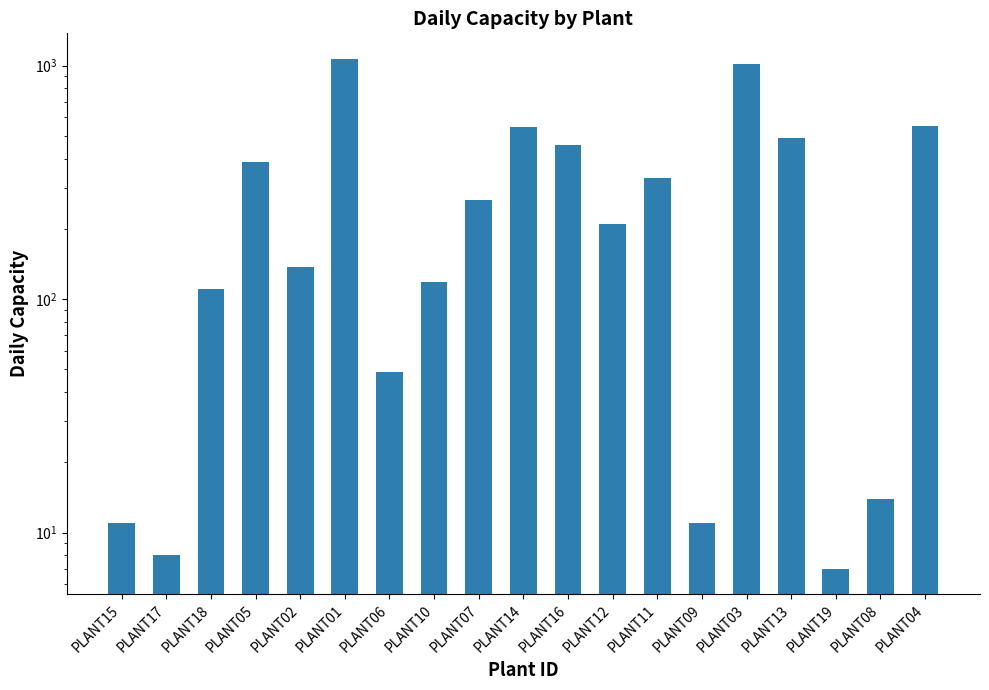

List the labels in order of value, smallest first.

PLANT19, PLANT17, PLANT15, PLANT09, PLANT08, PLANT06, PLANT18, PLANT10, PLANT02, PLANT12, PLANT07, PLANT11, PLANT05, PLANT16, PLANT13, PLANT14, PLANT04, PLANT03, PLANT01